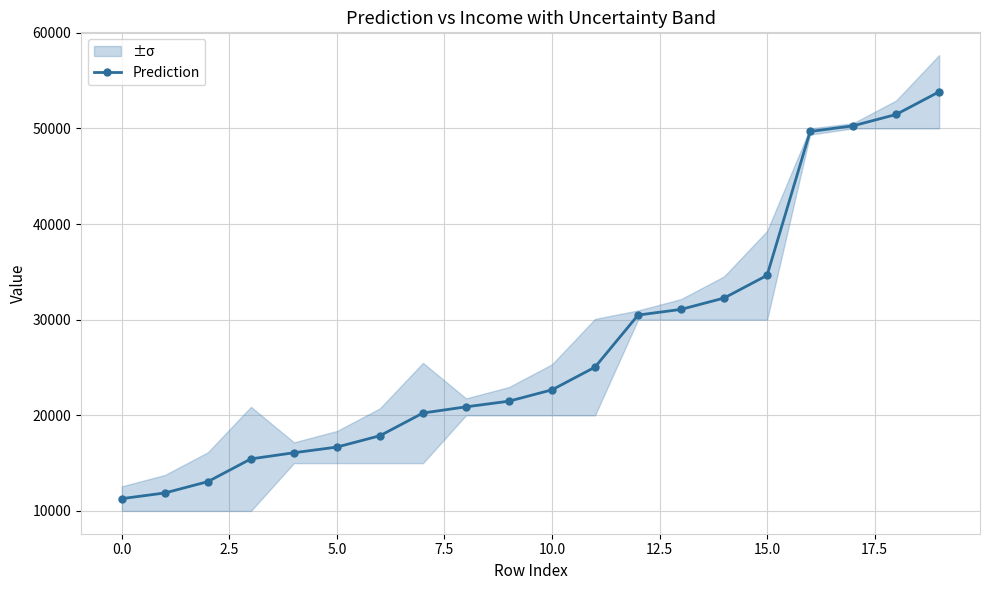

The value of Prediction at 15.0 is 34636.7. True or false?

True